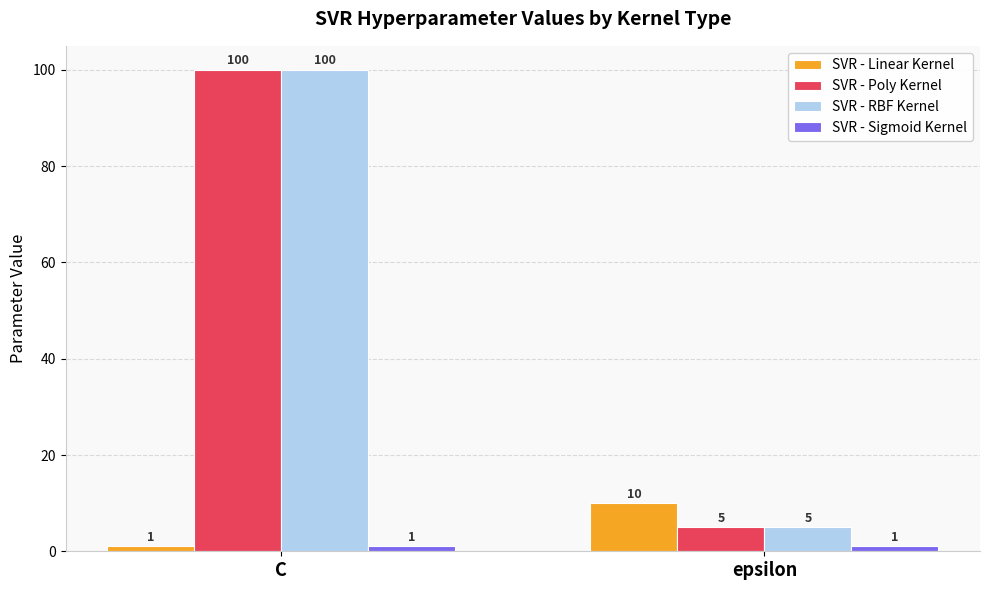

Rank the categories by SVR - Linear Kernel value from lowest to highest.

C, epsilon